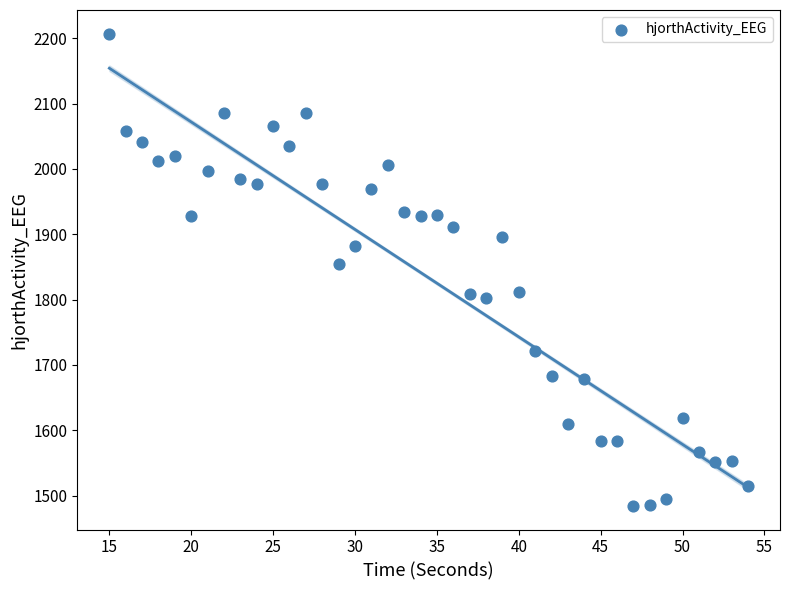

What is the range of X values (max minus min)?

39.0